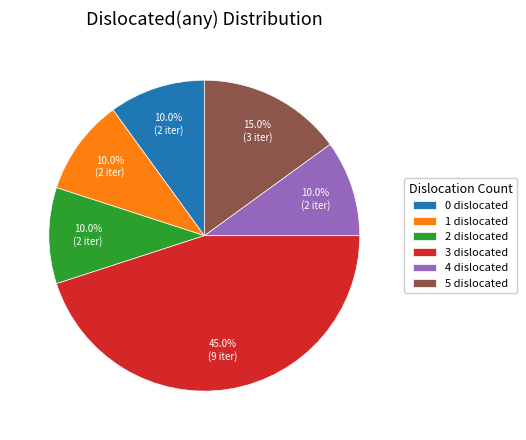

Which slice is the largest?

3 dislocated